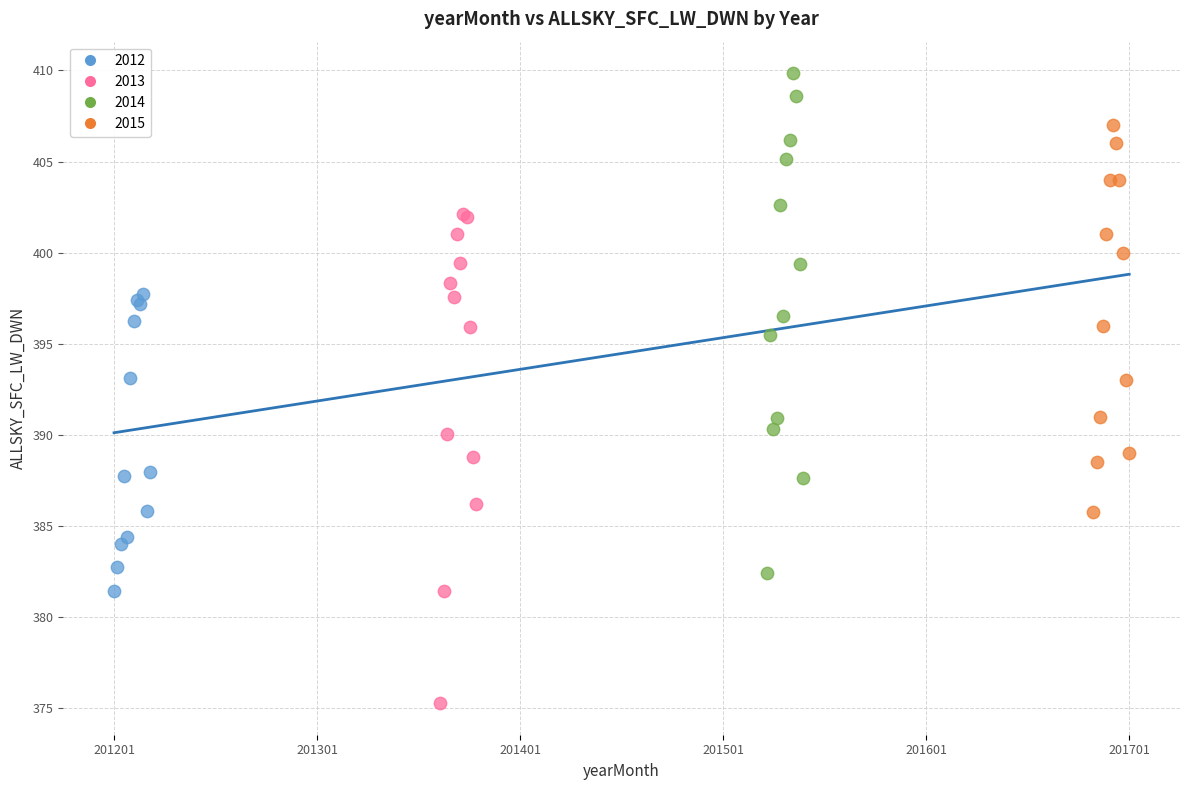

Which series reaches the maximum Y coordinate?

2014